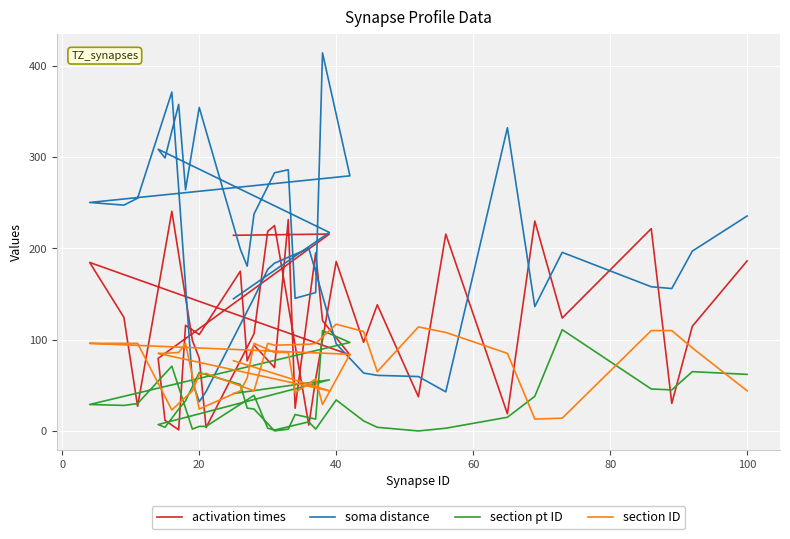

The value of soma distance at 33 is 184.7. True or false?

False